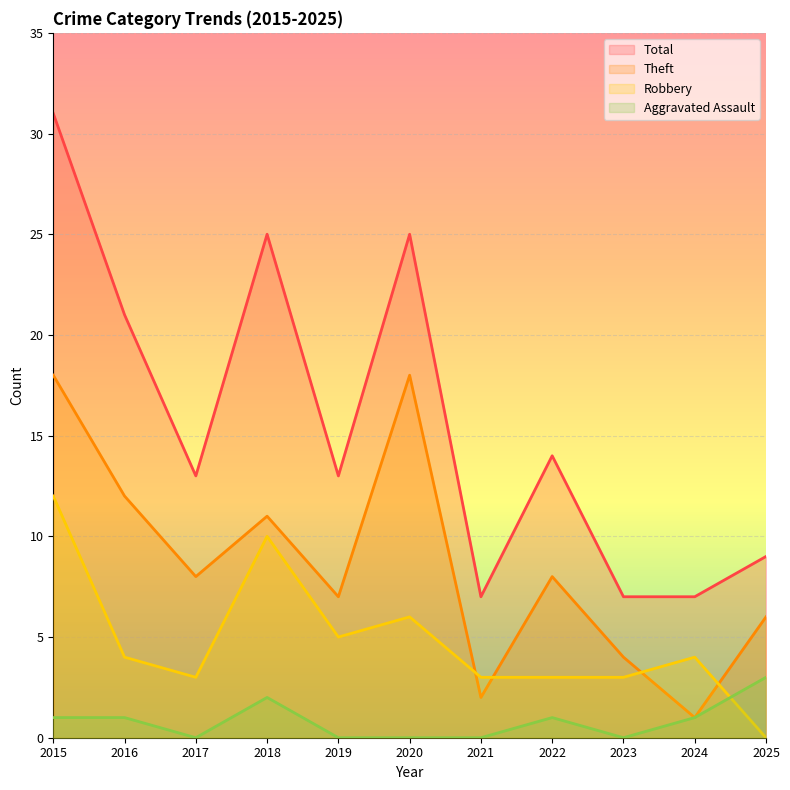

Rank the series by their average value, from lowest to highest.

Aggravated Assault, Robbery, Theft, Total